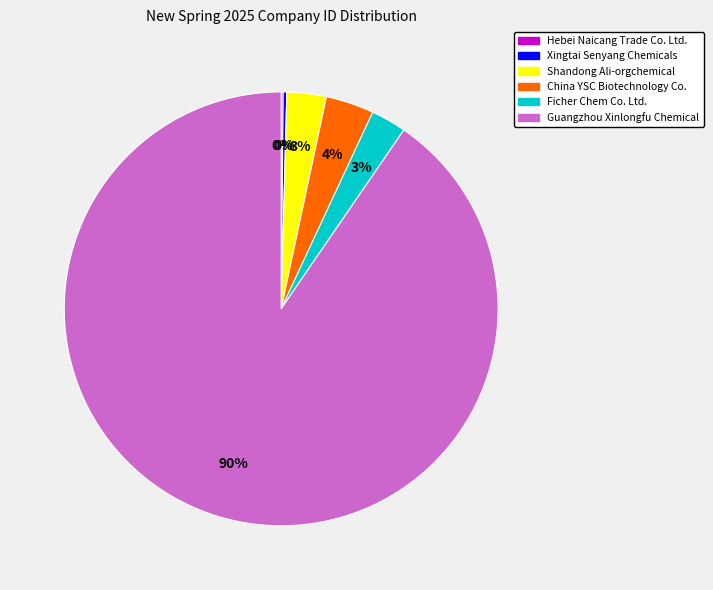

To the nearest percent, what is the average slice percentage?

17%